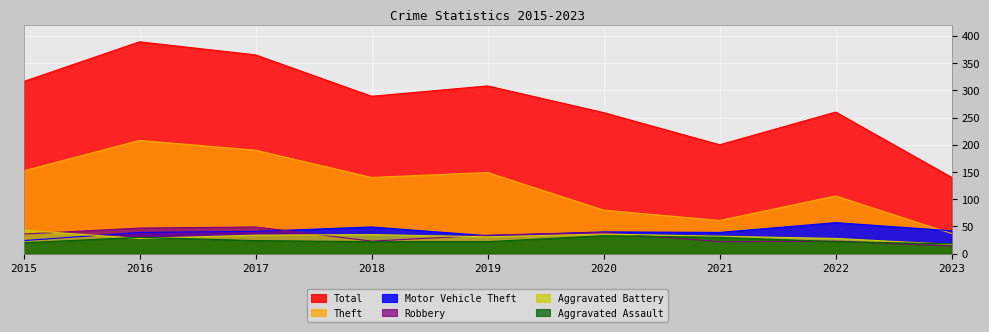

Where is Total nearest to the value 264?

2022